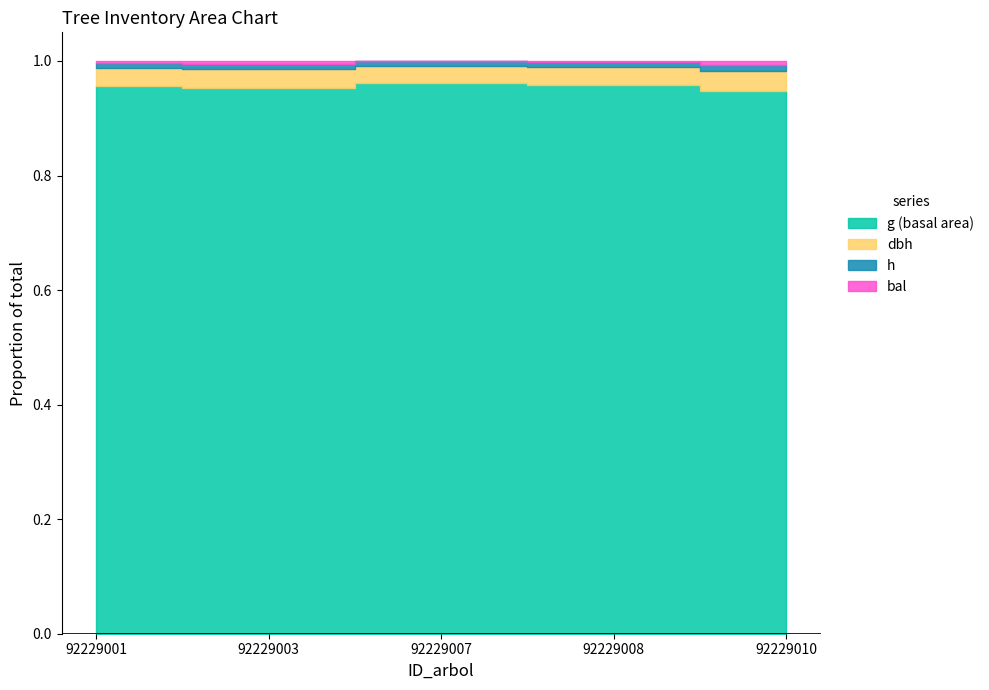

True or false: dbh and h intersect in this chart.

False